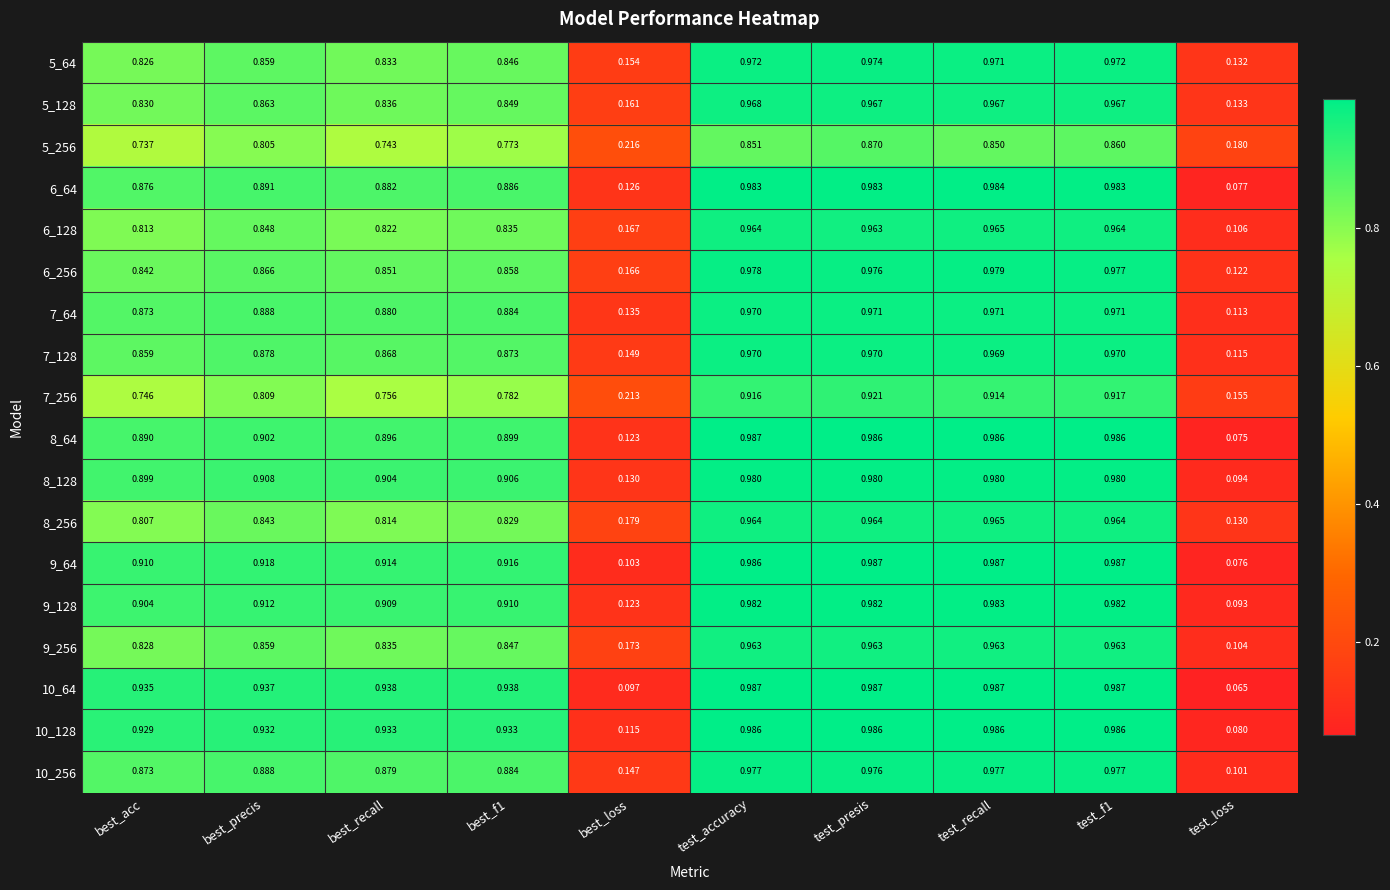

Where is 6_128 nearest to the value 0?

test_loss